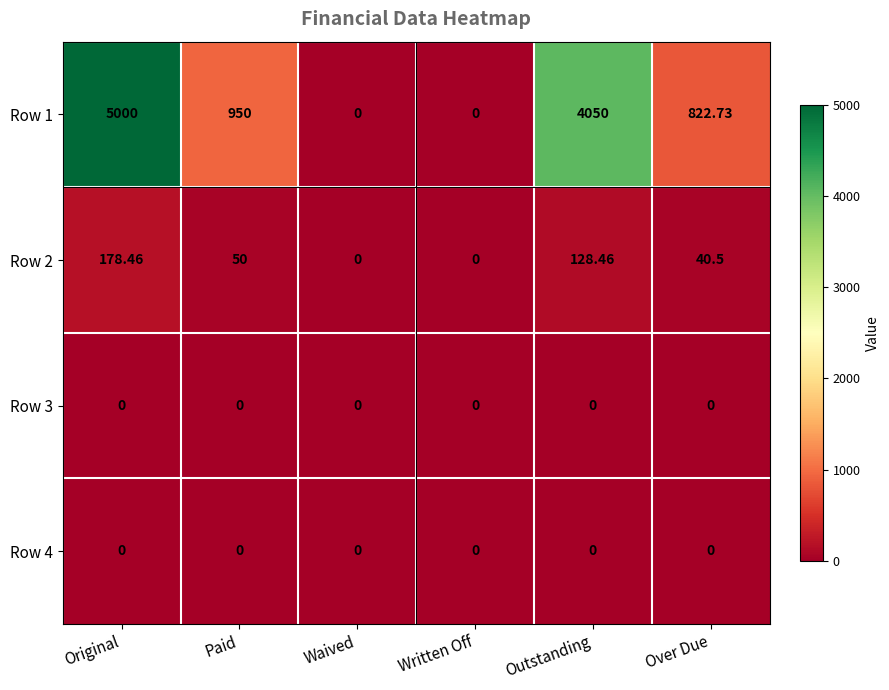

Which category has the highest value in the Row 1 series?

Original